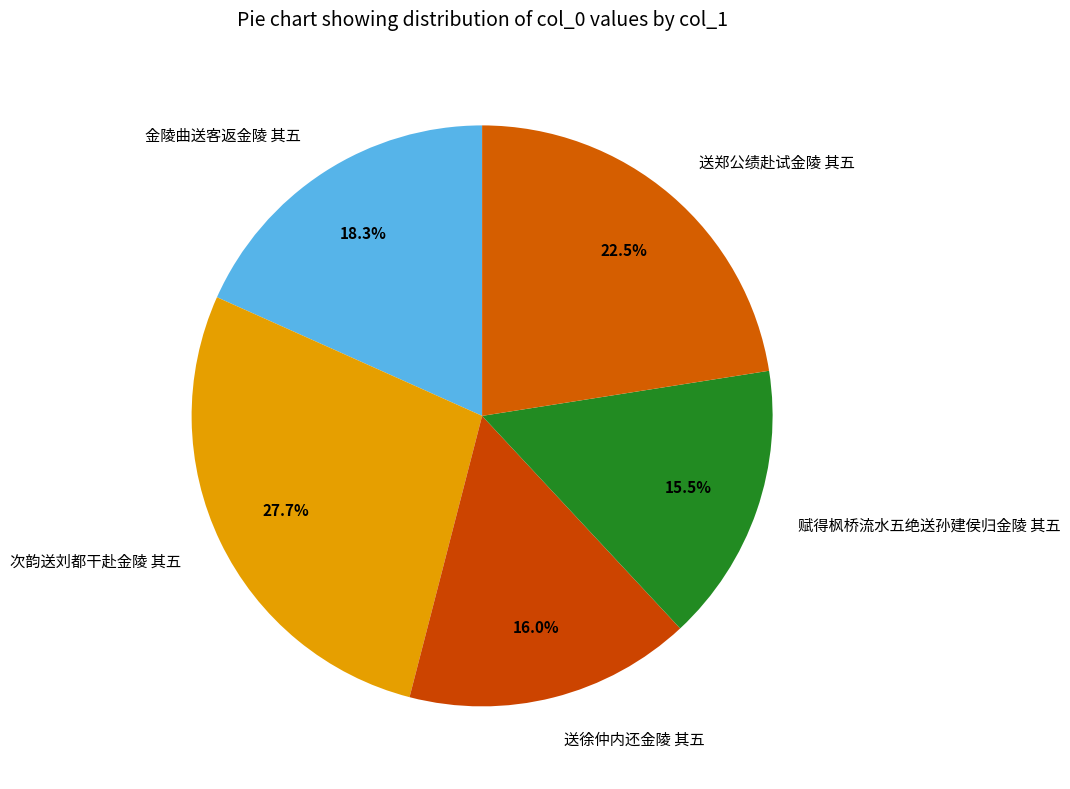

What portion of the pie excludes 金陵曲送客返金陵 其五?

81.7%